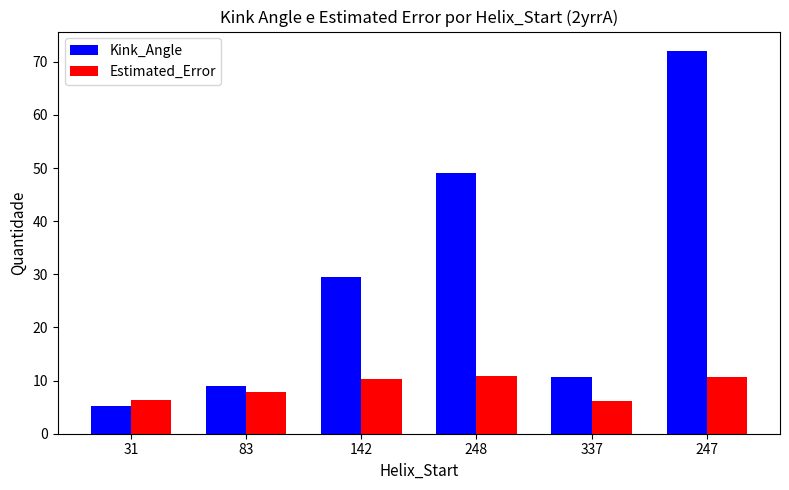

What is the greatest value displayed?

72.1